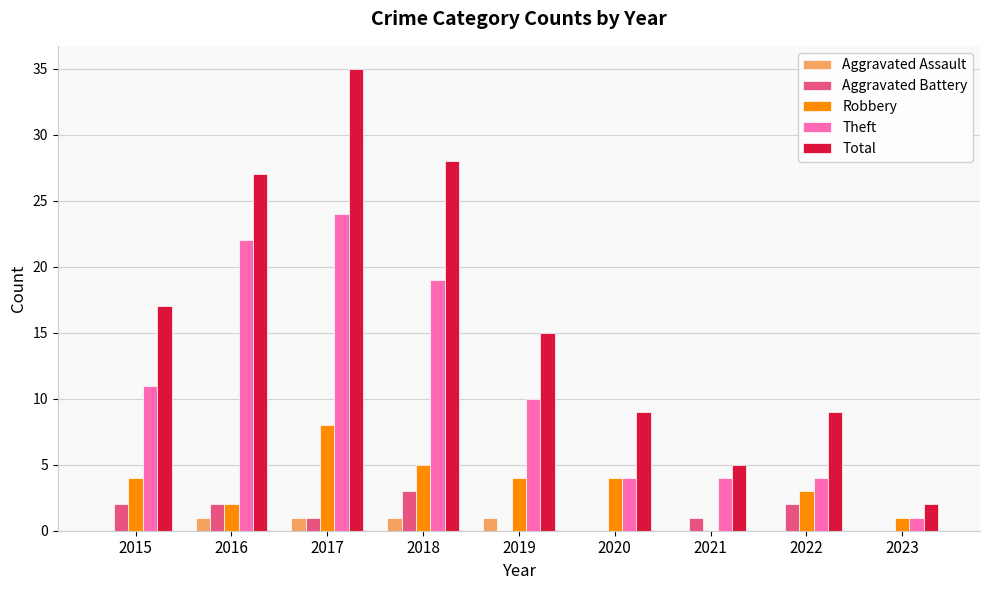

What is the maximum value shown in the chart?

35